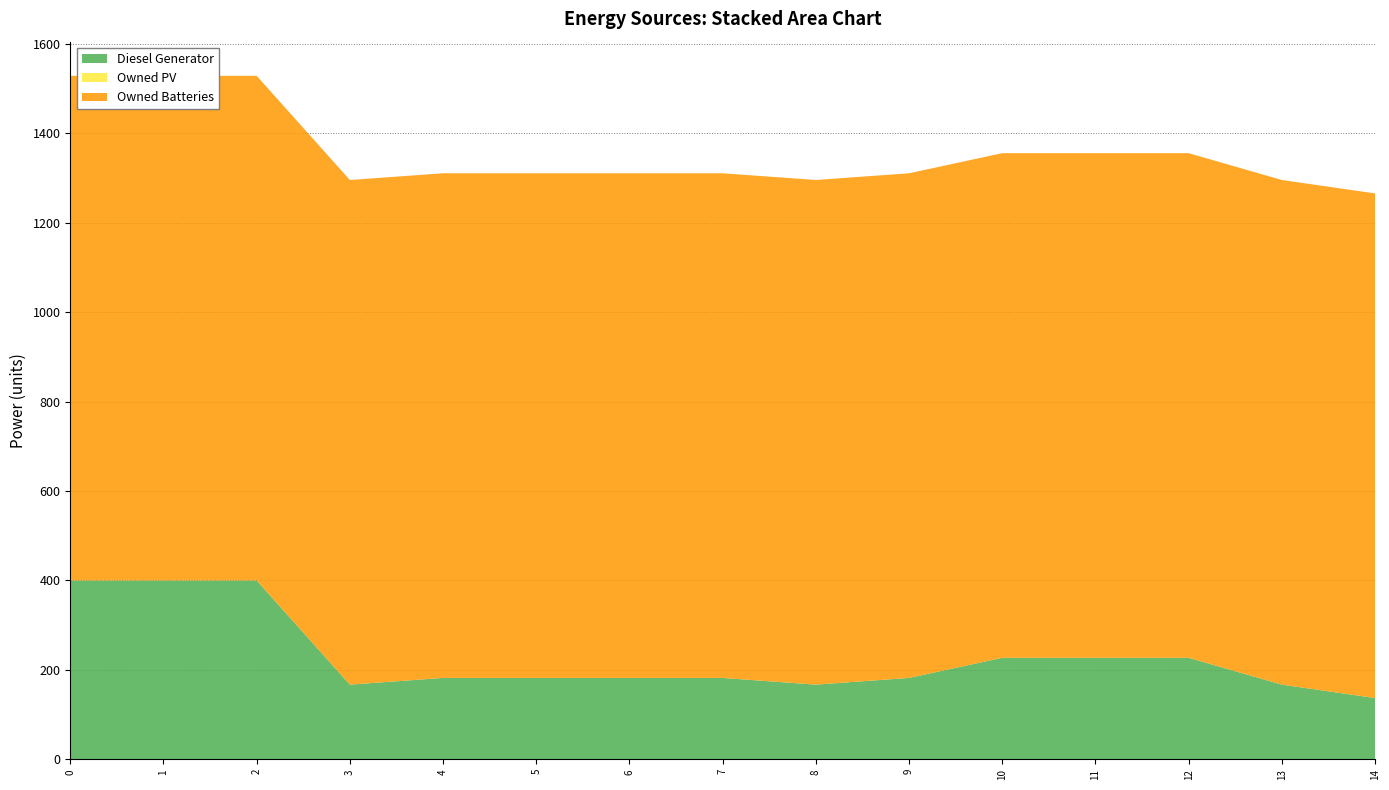

Reading right to left, transcribe all the data shown in this chart.

Diesel Generator: 137	167	227	227	227	182	167	182	182	182	182	167	400	400	400
Owned PV: 0	0	0	0	0	0	0	0	0	0	0	0	0	0	0
Owned Batteries: 1129	1129	1129	1129	1129	1129	1129	1129	1129	1129	1129	1129	1129	1129	1129